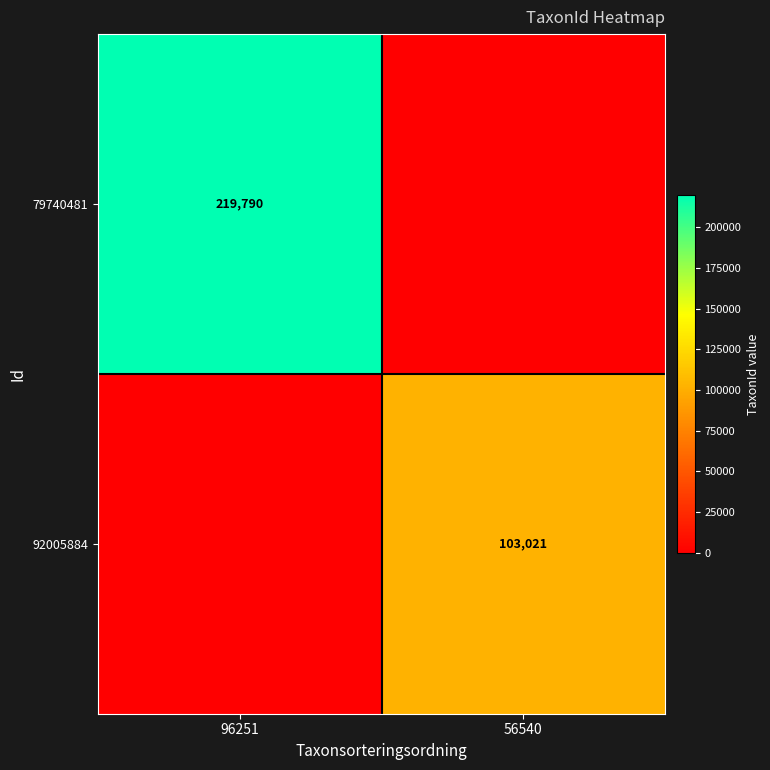

Is it true that 92005884 equals 51087 at 56540?

False